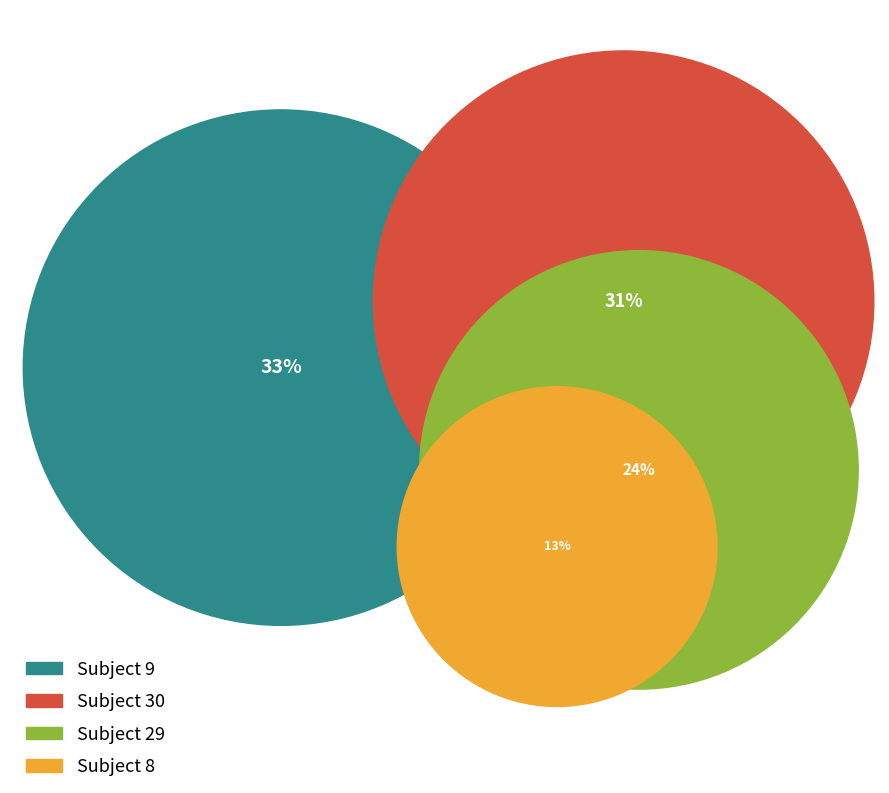

How many segments does this pie chart have?

4